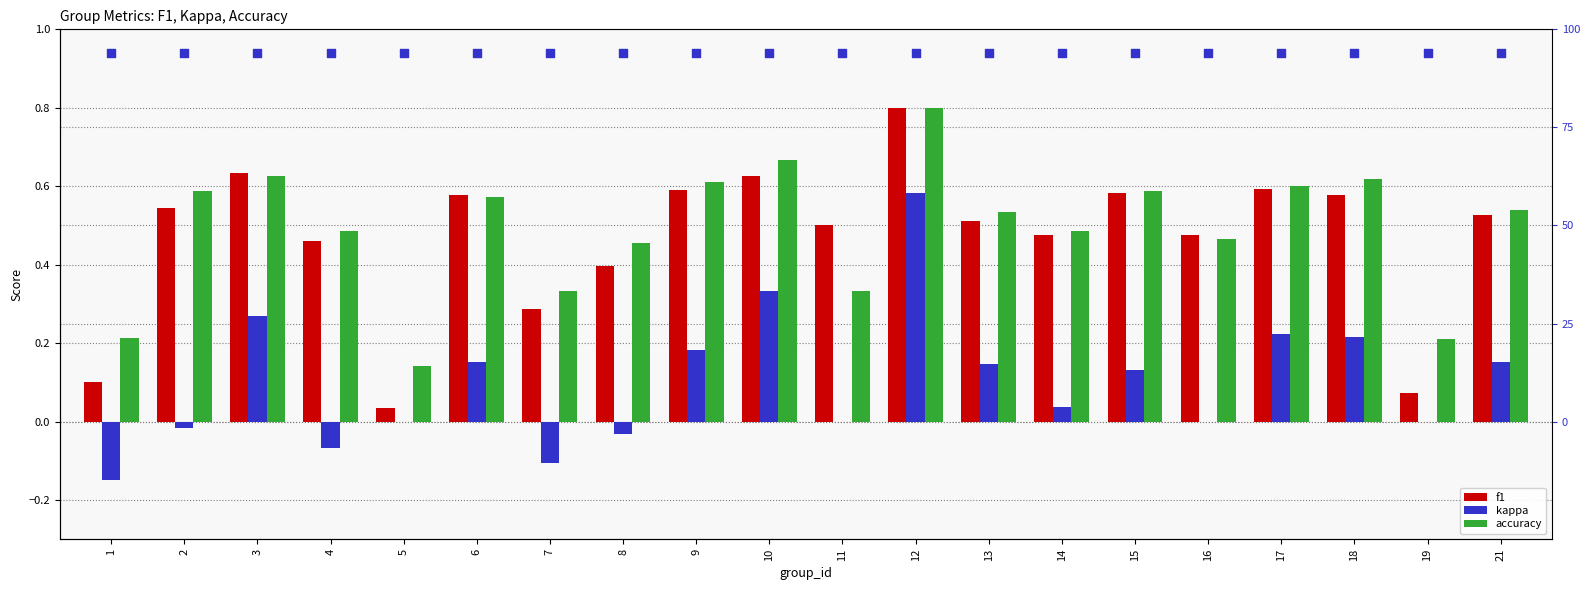

What are all the series names shown in the legend?

f1, kappa, accuracy